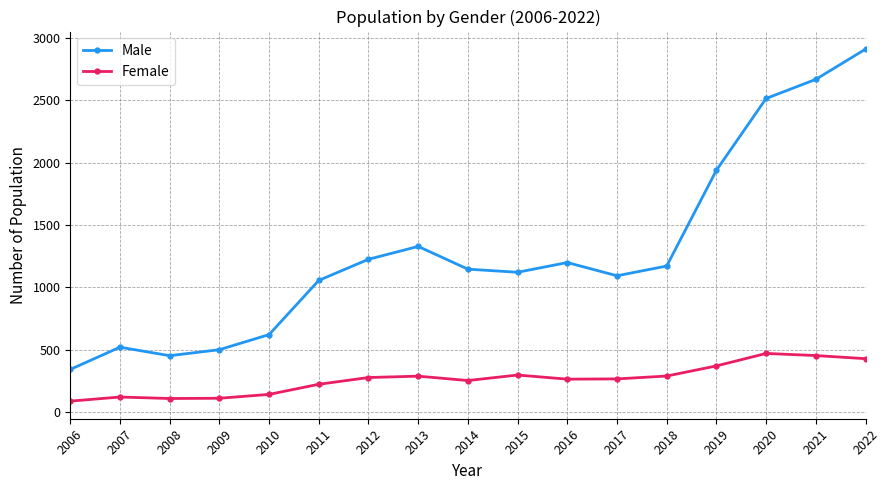

At which label does Male reach its minimum?

2006